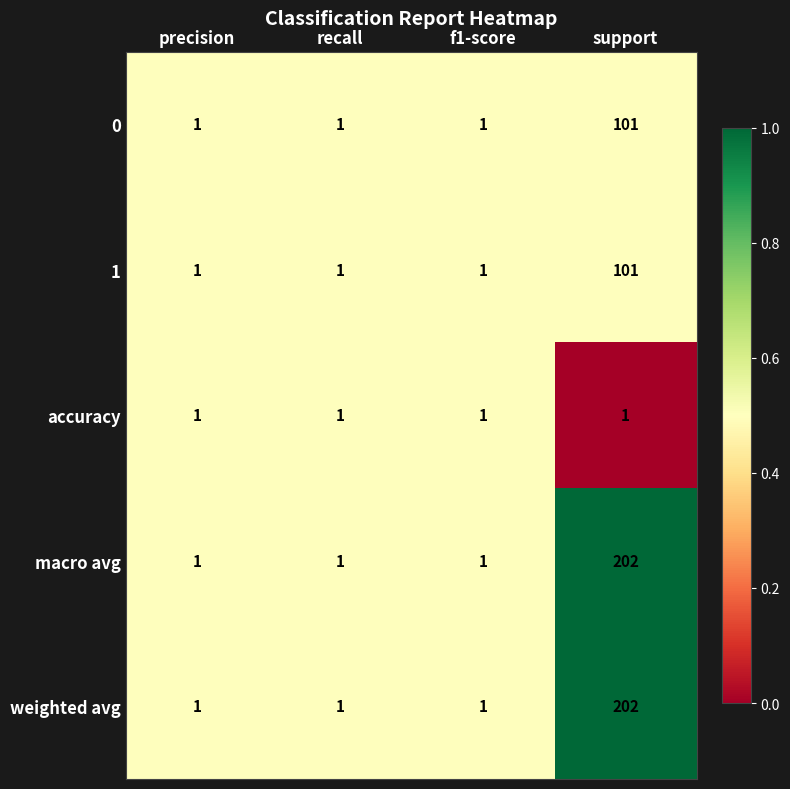

How many weighted avg values are between 1 and 202?

4